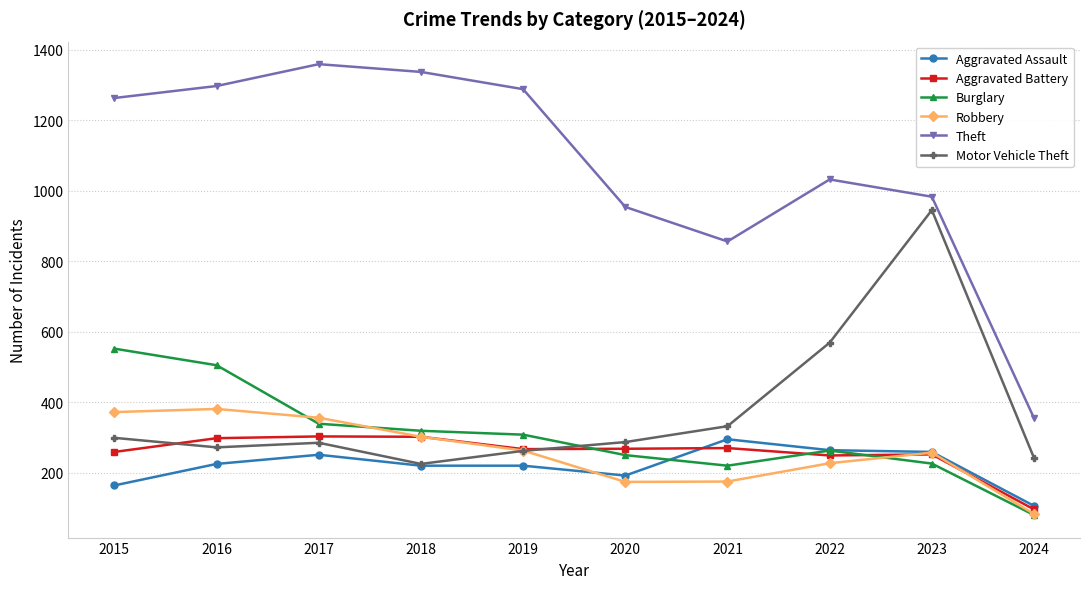

Which series has the largest range (max minus min)?

Theft